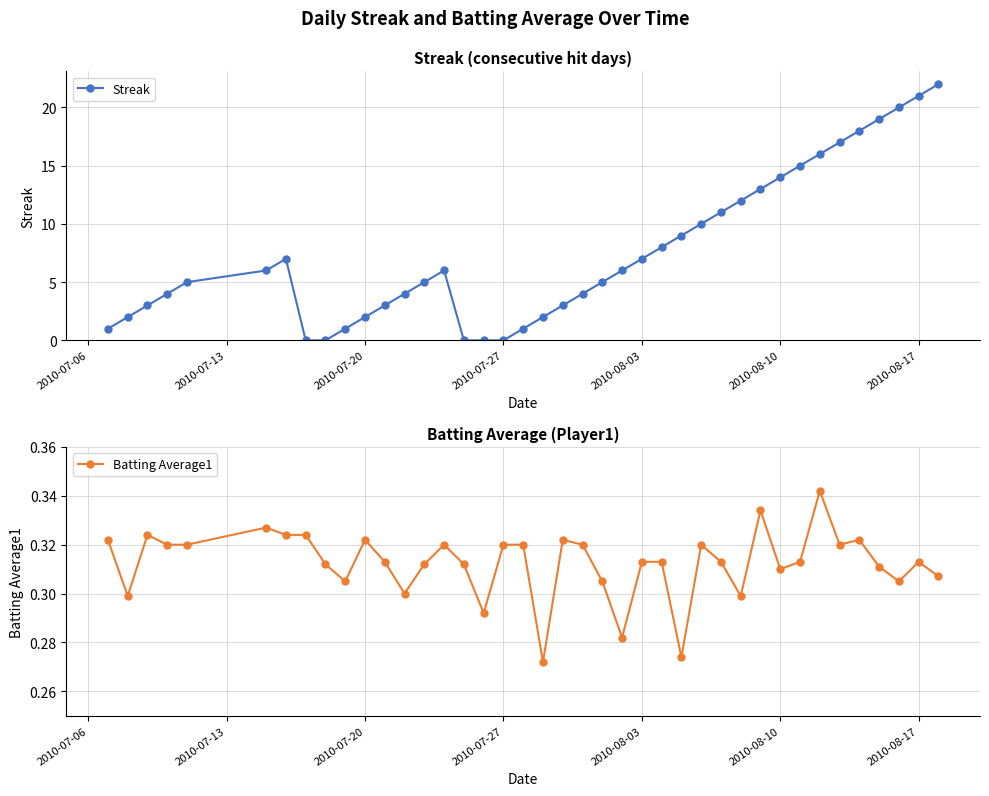

Reading left to right, transcribe all the data shown in this chart.

Streak: 1.0	2.0	3.0	4.0	5.0	6.0	7.0	0.0	0.0	1.0	2.0	3.0	4.0	5.0	6.0	0.0	0.0	0.0	1.0	2.0	3.0	4.0	5.0	6.0	7.0	8.0	9.0	10.0	11.0	12.0	13.0	14.0	15.0	16.0	17.0	18.0	19.0	20.0	21.0	22.0
Batting Average1: 0.3	0.3	0.3	0.3	0.3	0.3	0.3	0.3	0.3	0.3	0.3	0.3	0.3	0.3	0.3	0.3	0.3	0.3	0.3	0.3	0.3	0.3	0.3	0.3	0.3	0.3	0.3	0.3	0.3	0.3	0.3	0.3	0.3	0.3	0.3	0.3	0.3	0.3	0.3	0.3